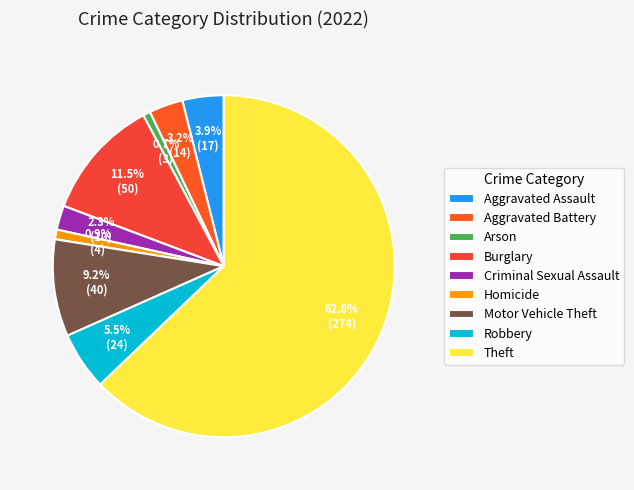

How many segments does this pie chart have?

9